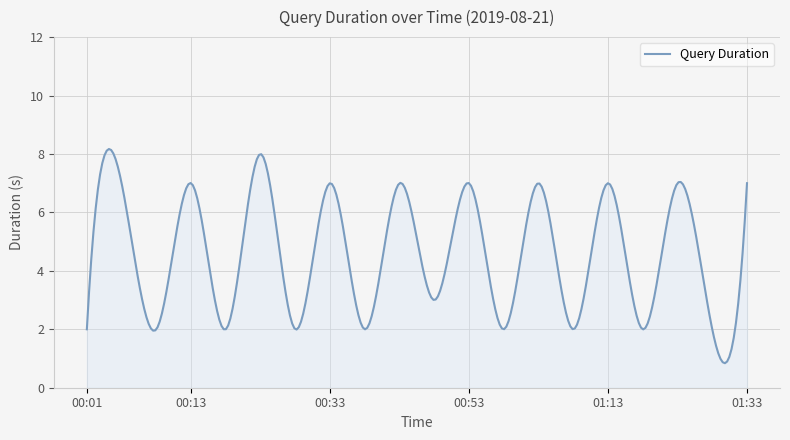

What is the smallest value displayed?

0.8